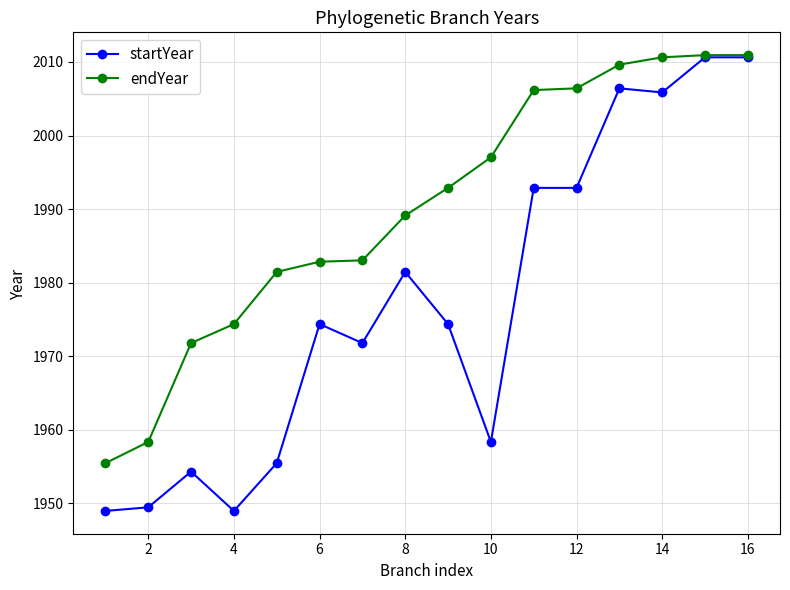

Which series has the largest range (max minus min)?

startYear